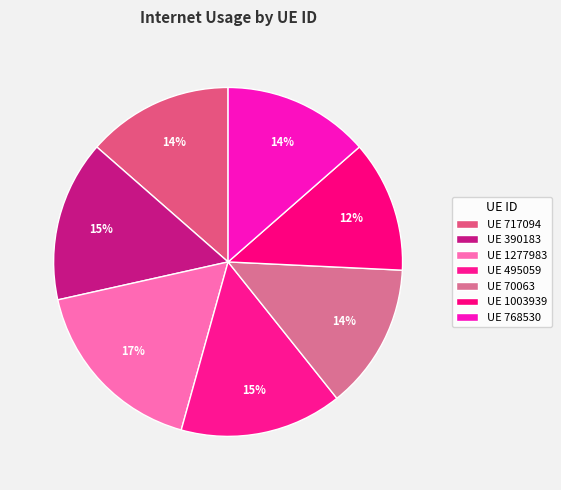

To the nearest percent, what is the difference between the largest and smallest slice percentages?

5%